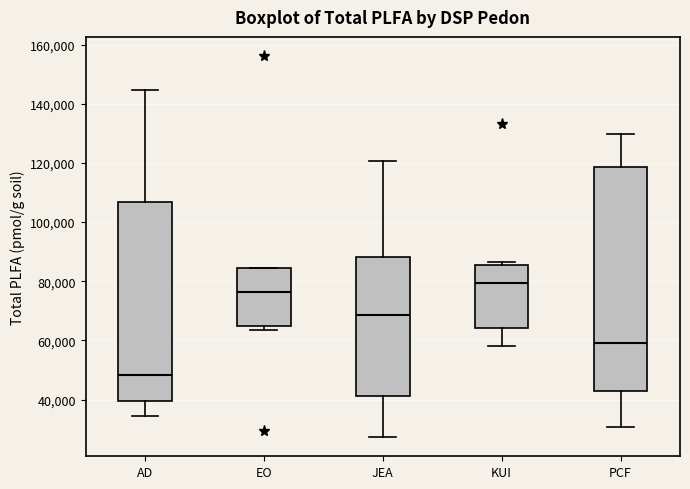

Which box is the tallest, from its lower edge to its upper edge?

PCF